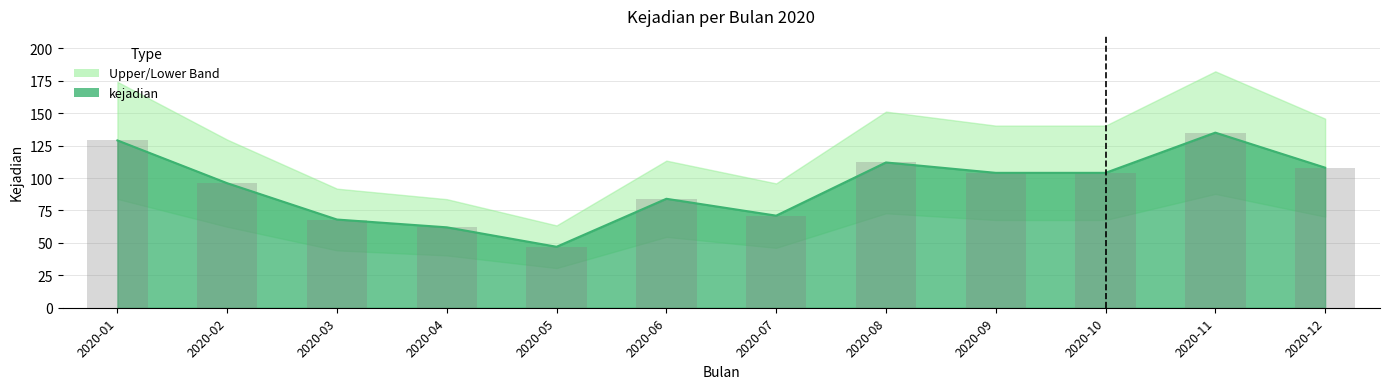

What is the change in value from 2020-01 to 2020-04?

-67